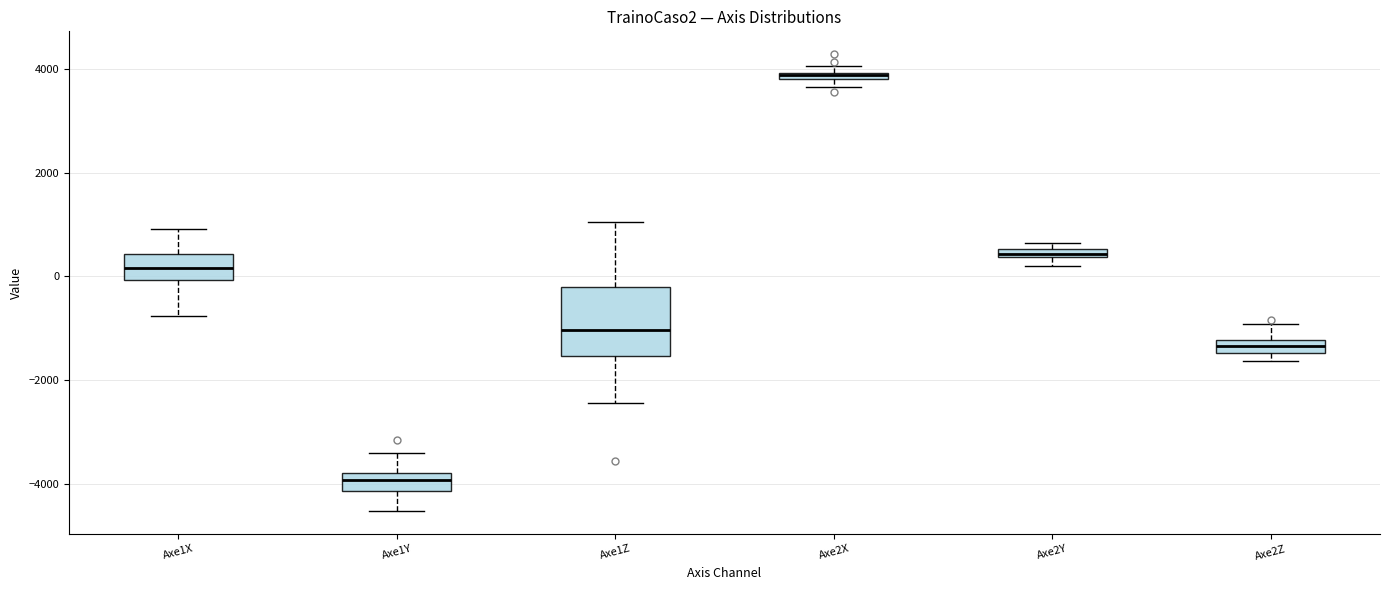

Where is the upper edge of the box for Axe1Y on the y-axis? The values are not printed on the chart, so give them approximately, as read against the axis.

-3800